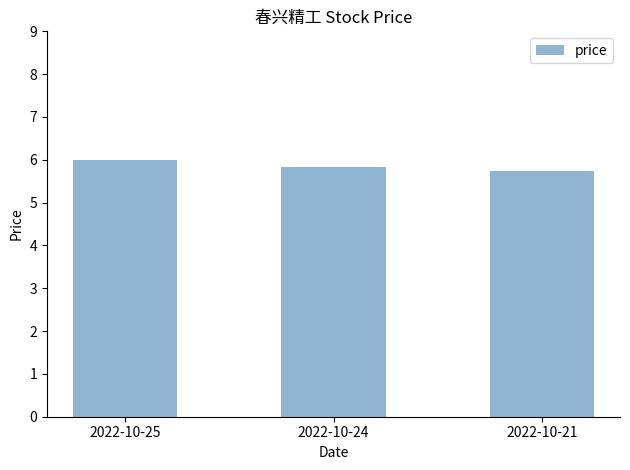

Approximately how many times larger is the value at 2022-10-24 compared to 2022-10-21?

1.0